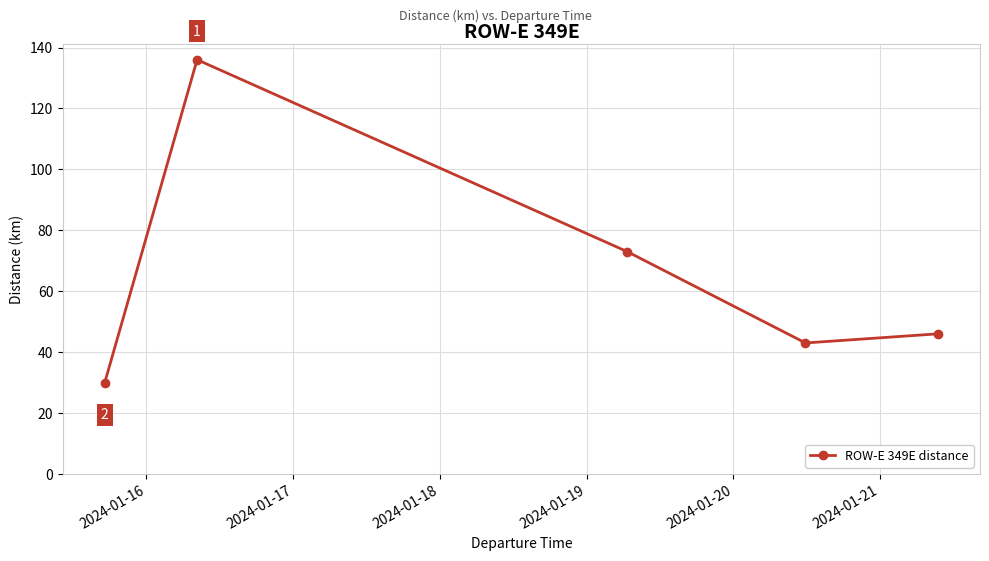

What is the smallest value displayed?

30